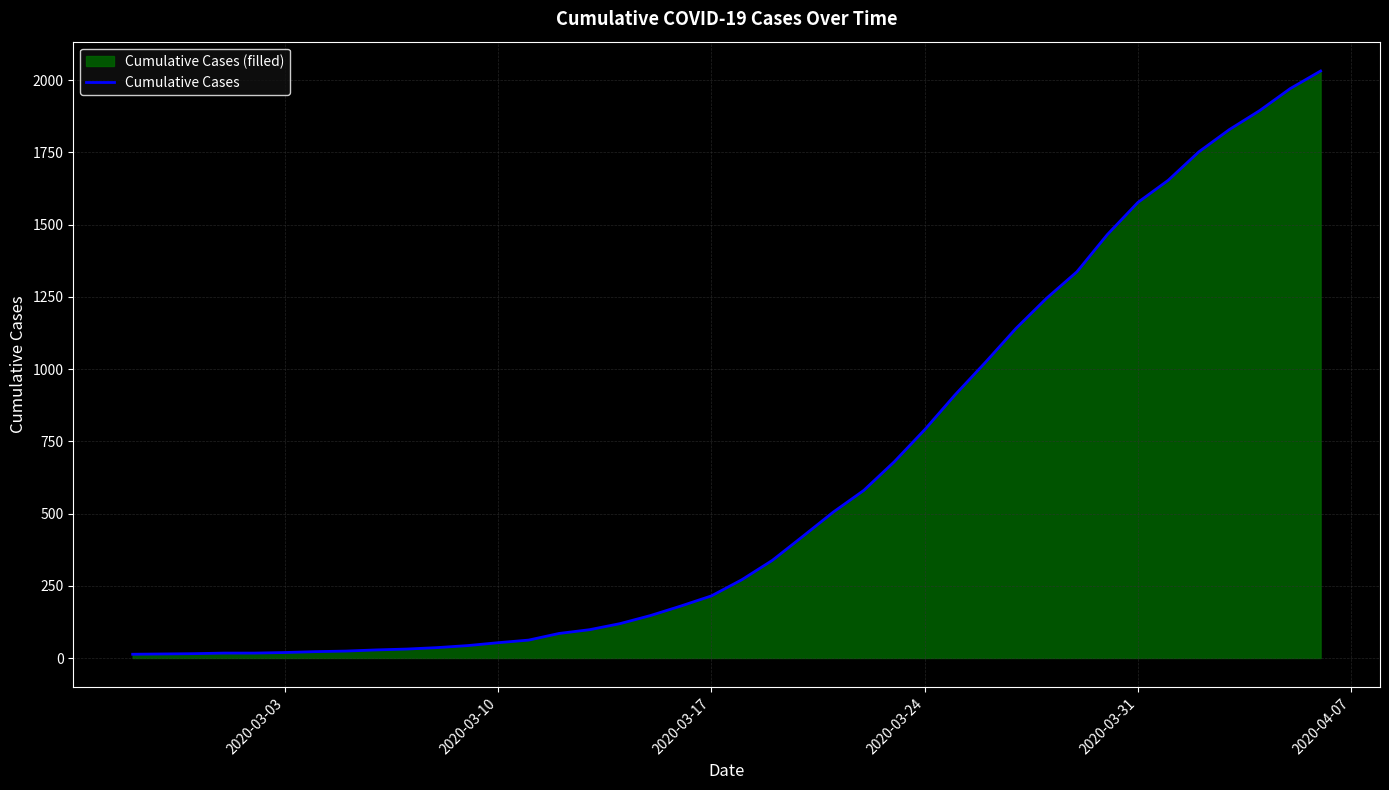

What is the maximum value shown in the chart?

2032